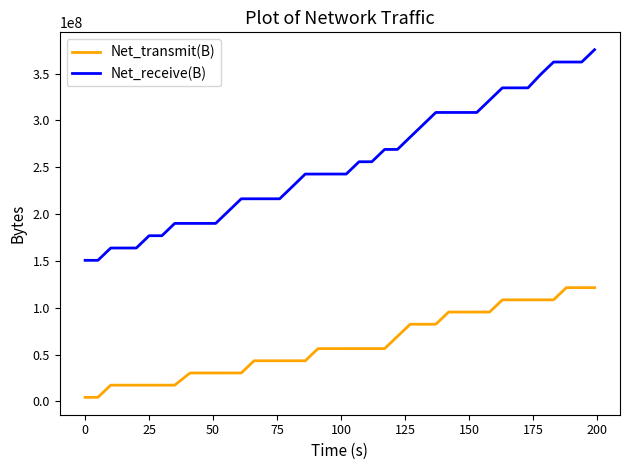

Which series has the largest range (max minus min)?

Net_receive(B)